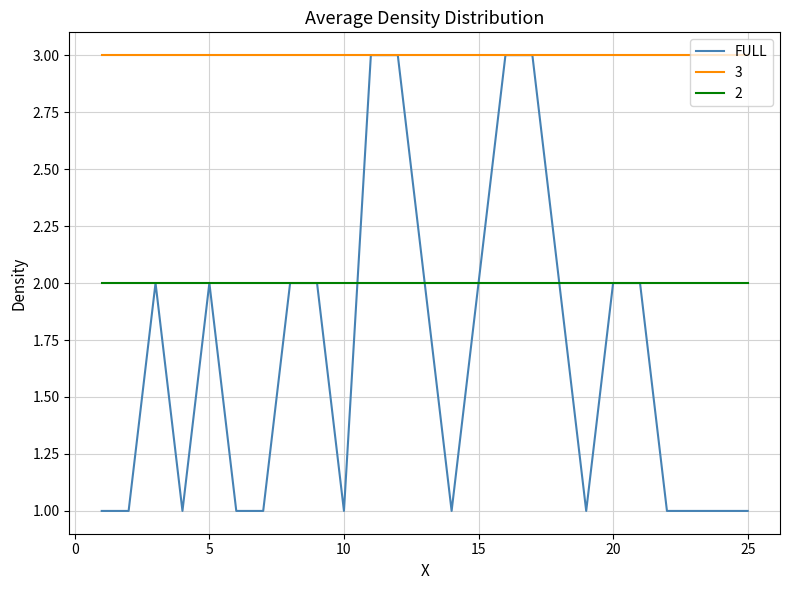

Which series has the widest spread of values?

FULL